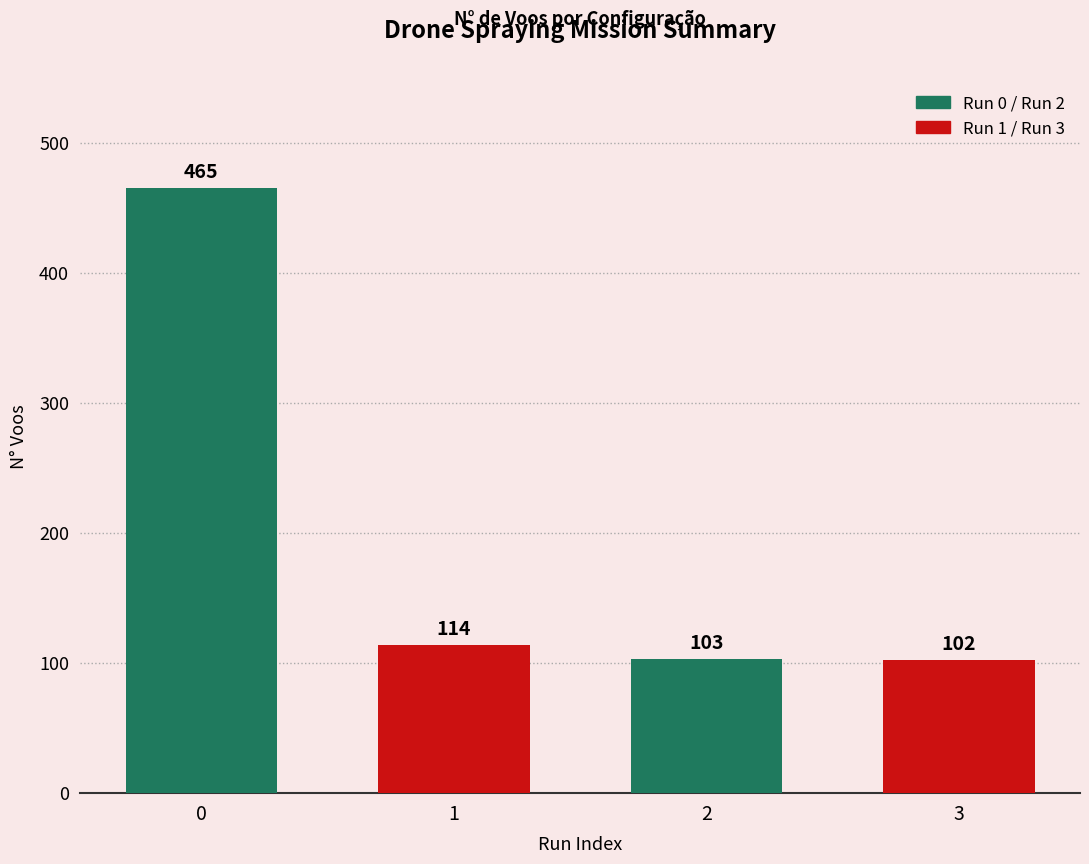

Where is the data nearest to the value 283?

1